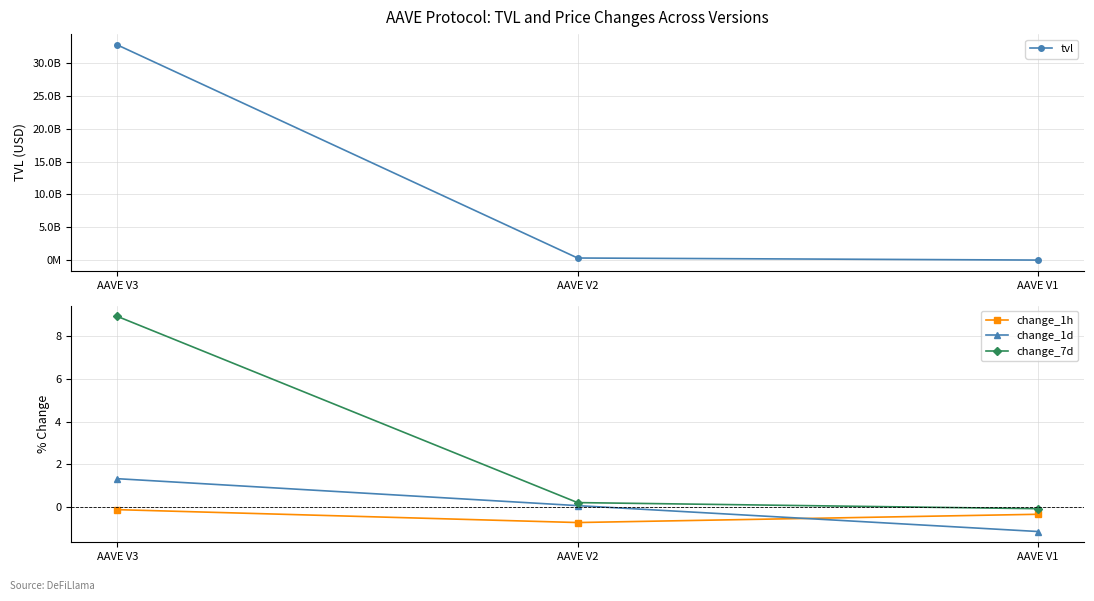

What are all the series names shown in the legend?

tvl, change_1h, change_1d, change_7d